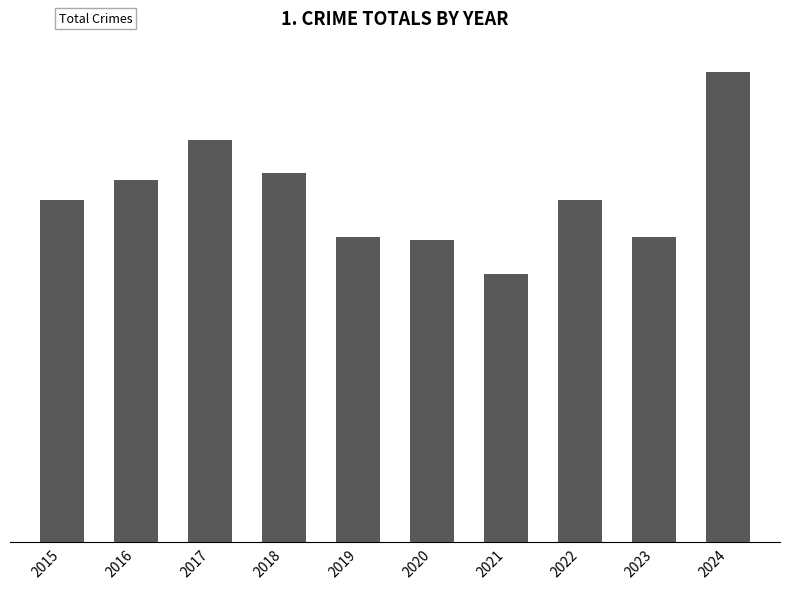

What is the value of the 1st bar from the left?

102